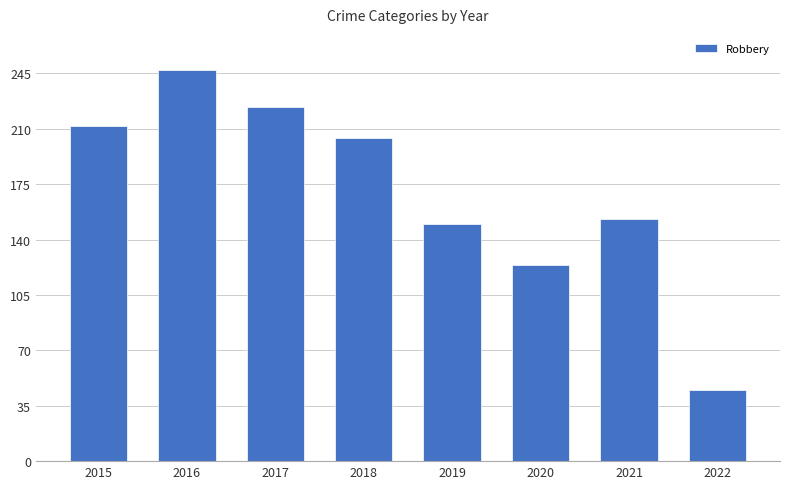

At which category does the chart reach its peak across all series?

2016